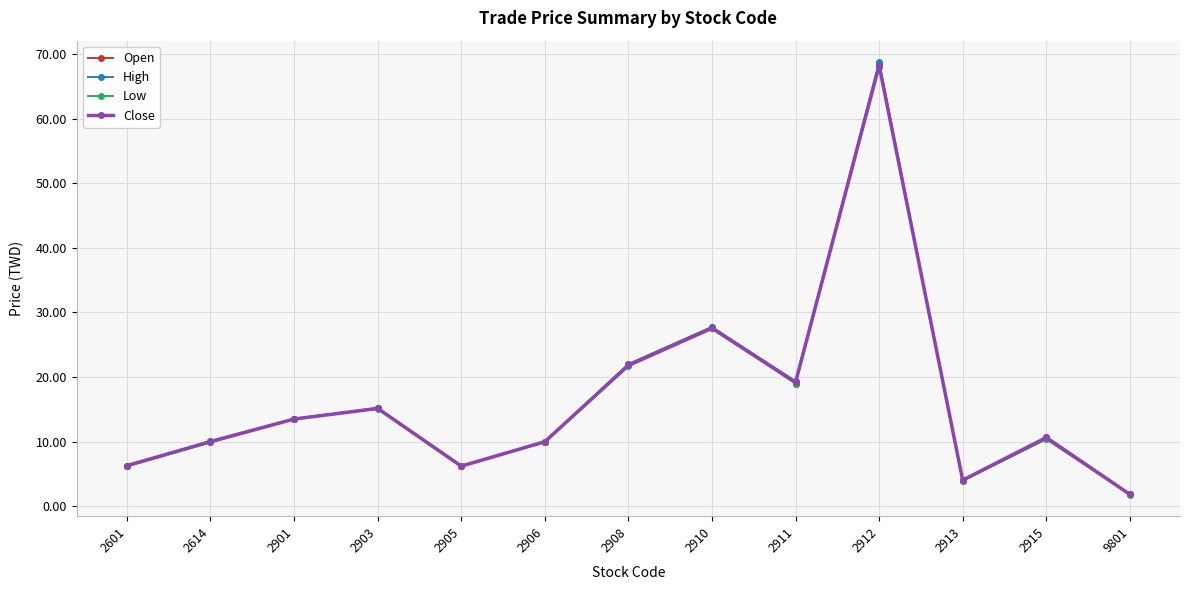

What are all the series names shown in the legend?

Open, High, Low, Close